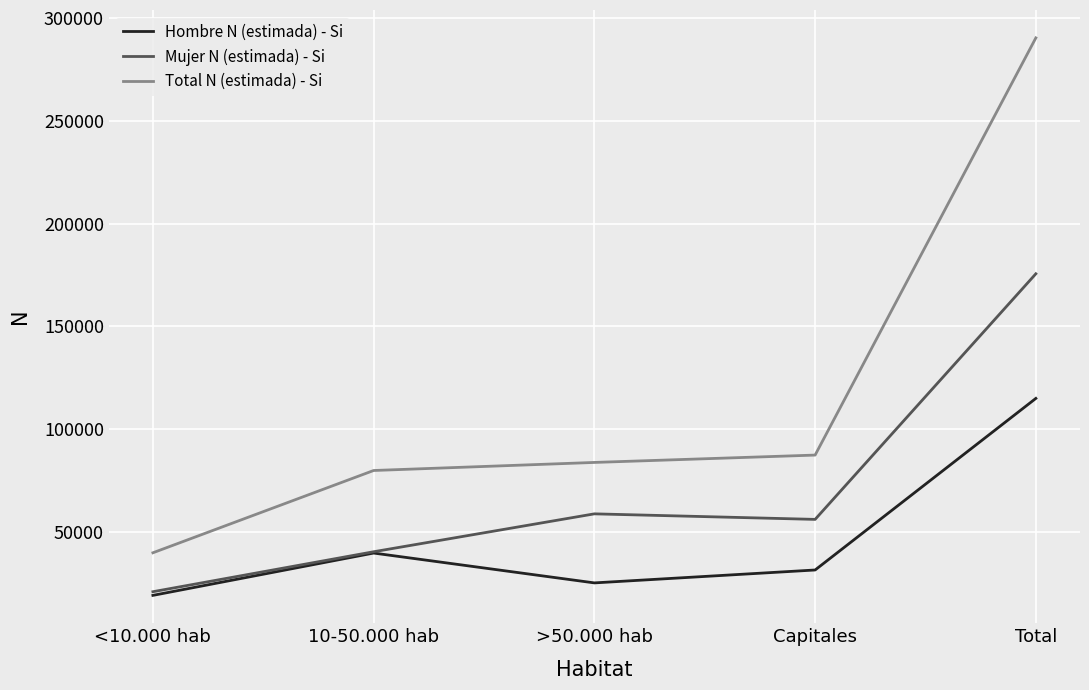

What is the total value across all series at >50.000 hab?

167402